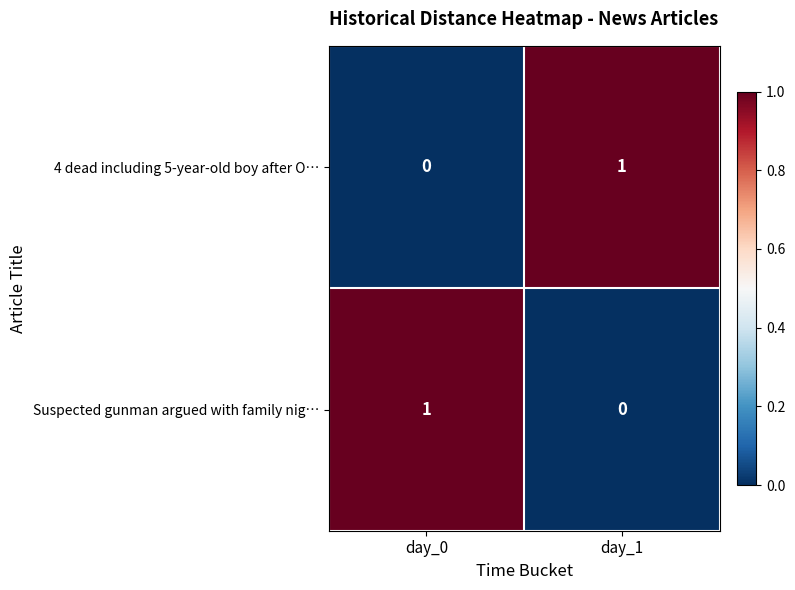

At which label is Suspected gunman argued with family nig… closest to 0?

day_1